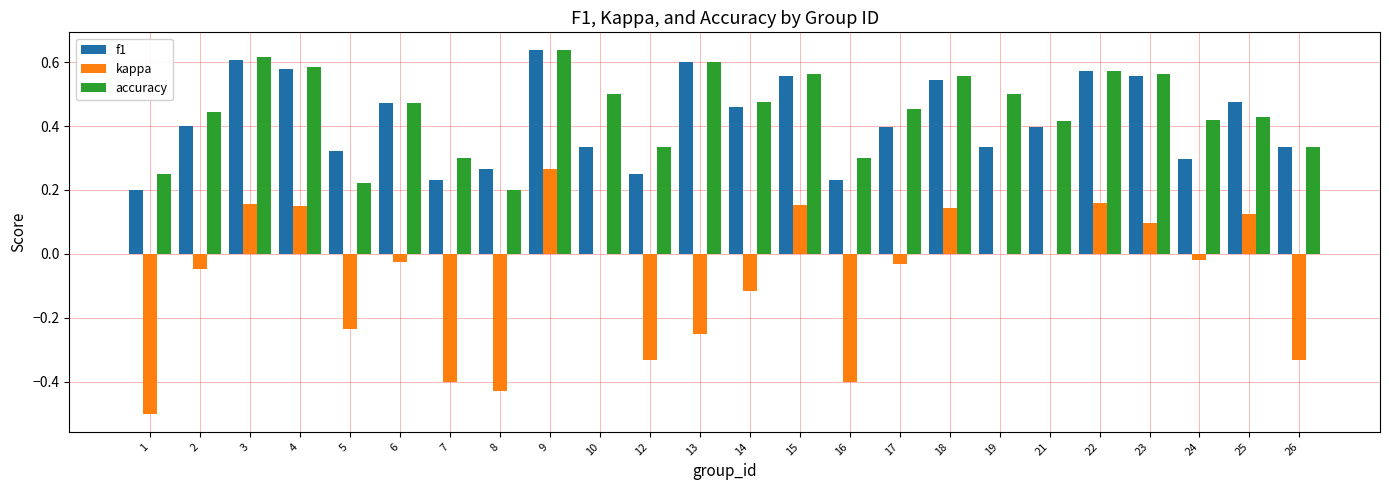

Are the bars grouped side by side (vs. stacked)?

Yes